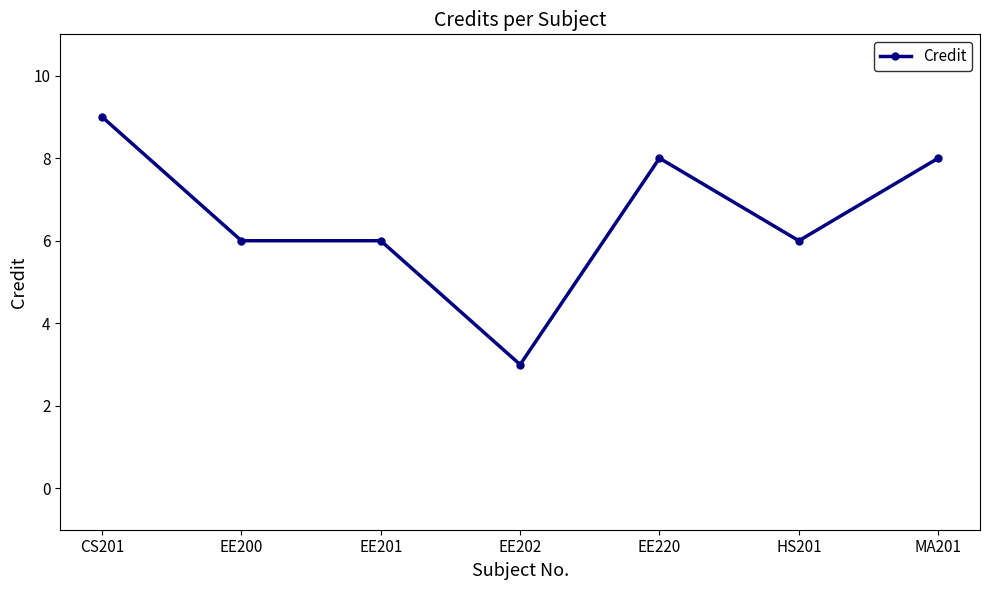

At which category does the chart reach its peak across all series?

CS201